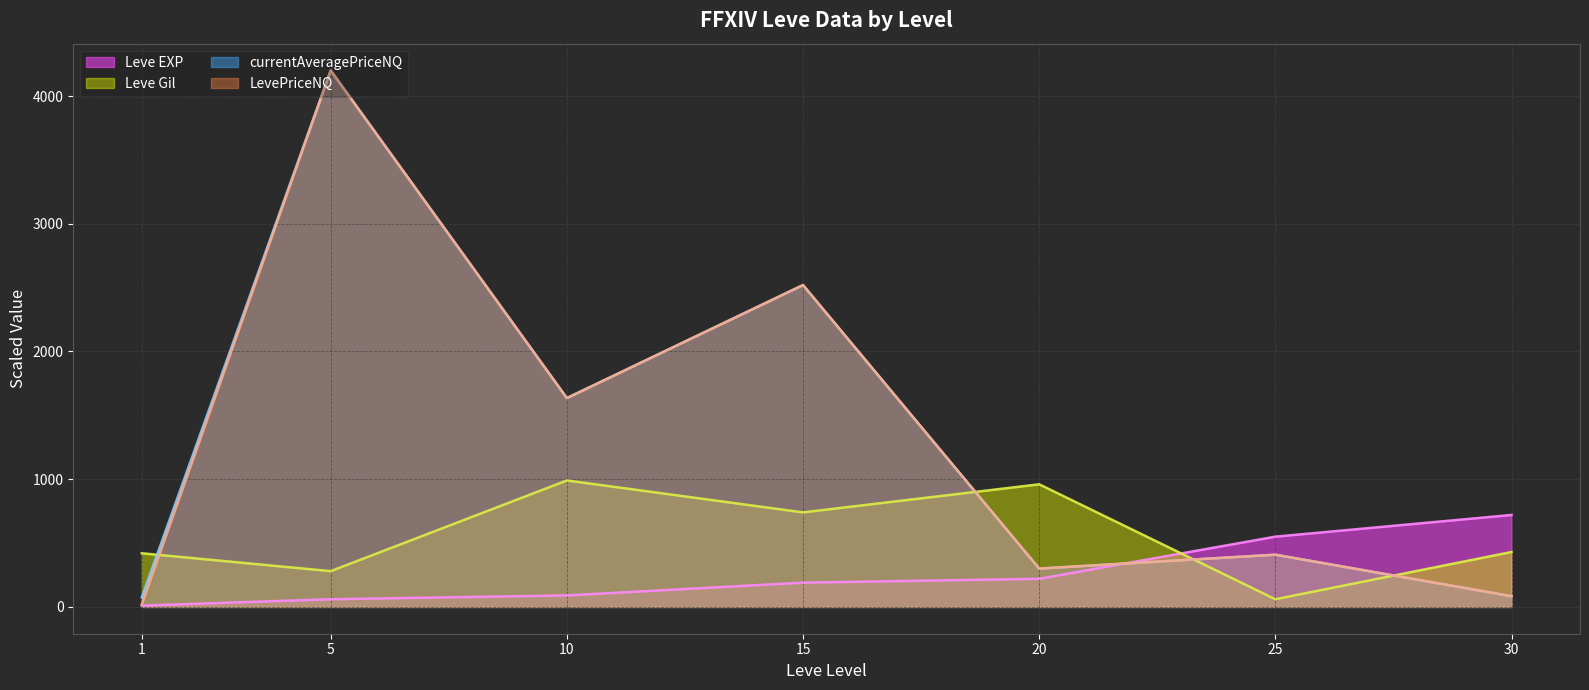

Where does the currentAveragePriceNQ (line) series first go above 408?

5